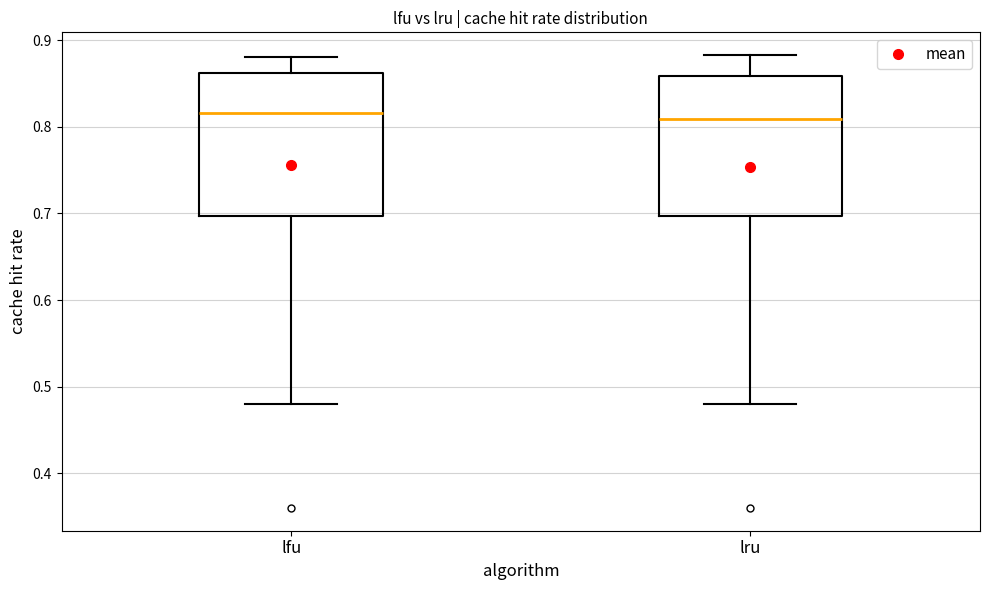

Reading left to right, transcribe this box plot: for each box, give where its median line is, the range the box spans, and where its two whiskers end, as read against the y-axis. The values are not printed on the chart, so give them approximately, as read against the axis.

lfu: median 0.82, box 0.70 to 0.86, whiskers 0.48 to 0.88
lru: median 0.81, box 0.70 to 0.86, whiskers 0.48 to 0.88